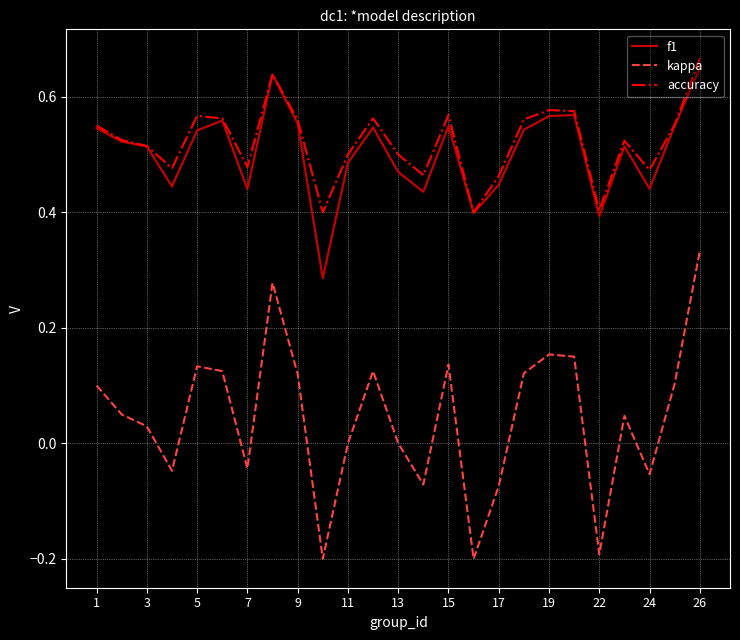

True or false: accuracy and kappa cross at least once.

False